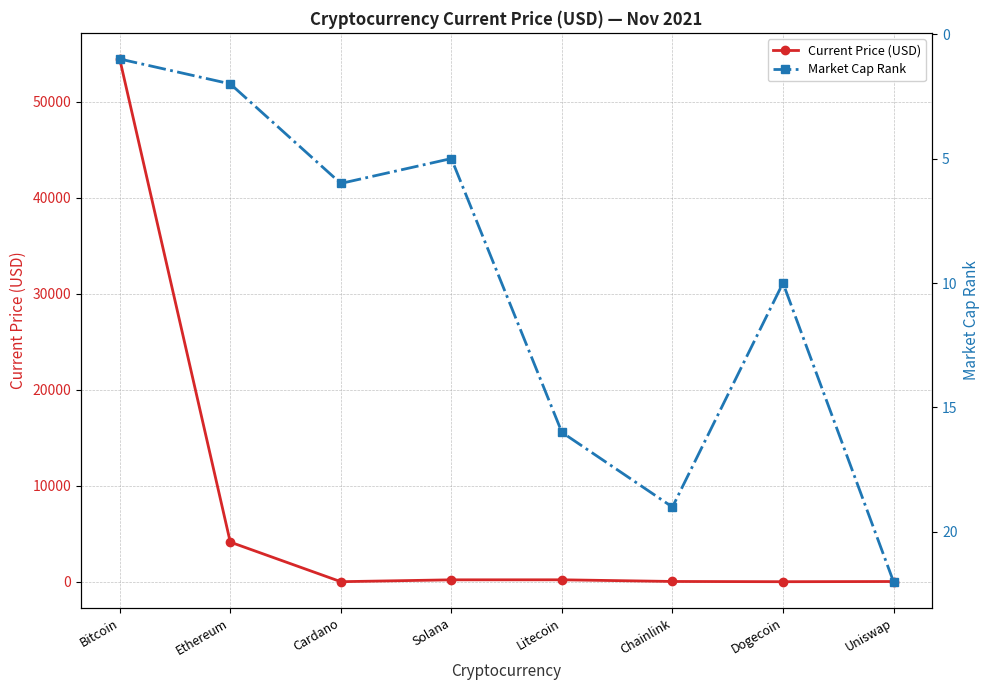

What is the approximate value of Current Price (USD) at Litecoin?

198.4